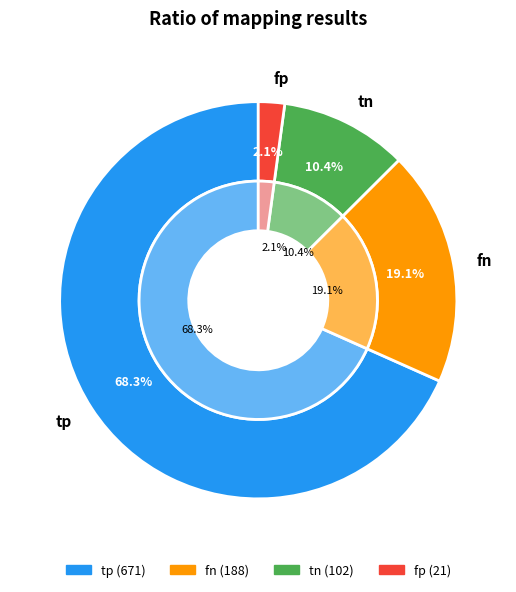

To the nearest percent, what is the combined percentage of tn and fp?

13%